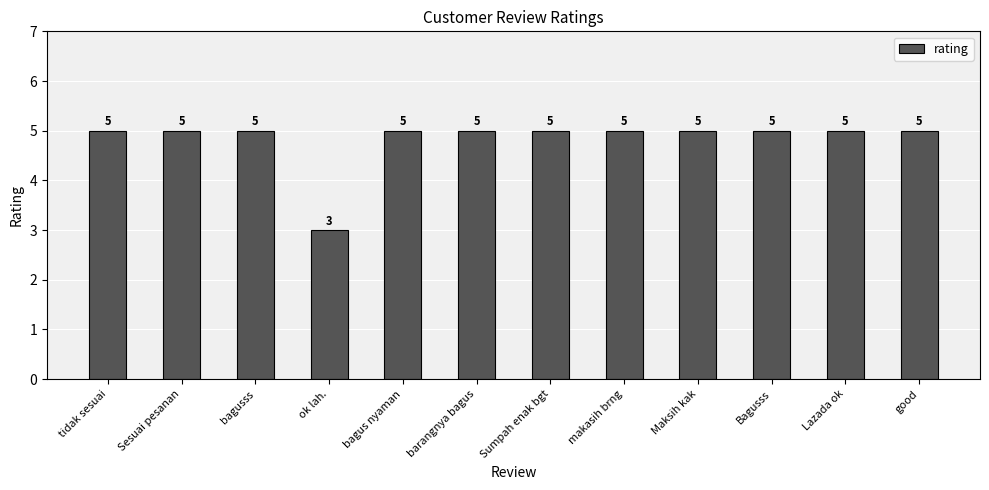

What is the change in value from ok lah. to bagus nyaman?

+2